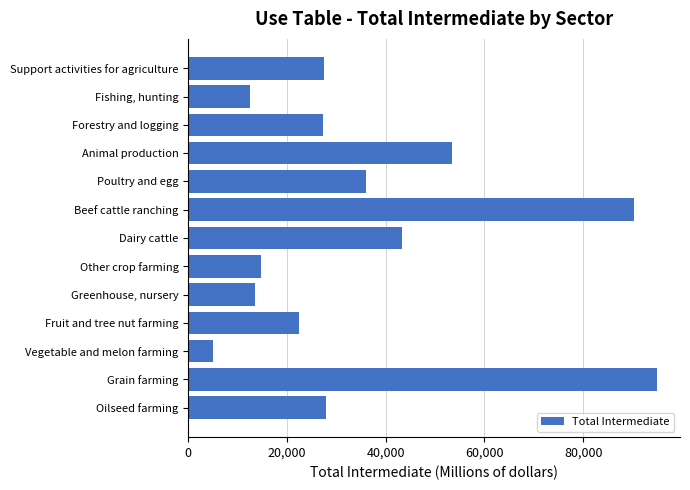

What is the change in value from Animal production to Support activities for agriculture?

-25972